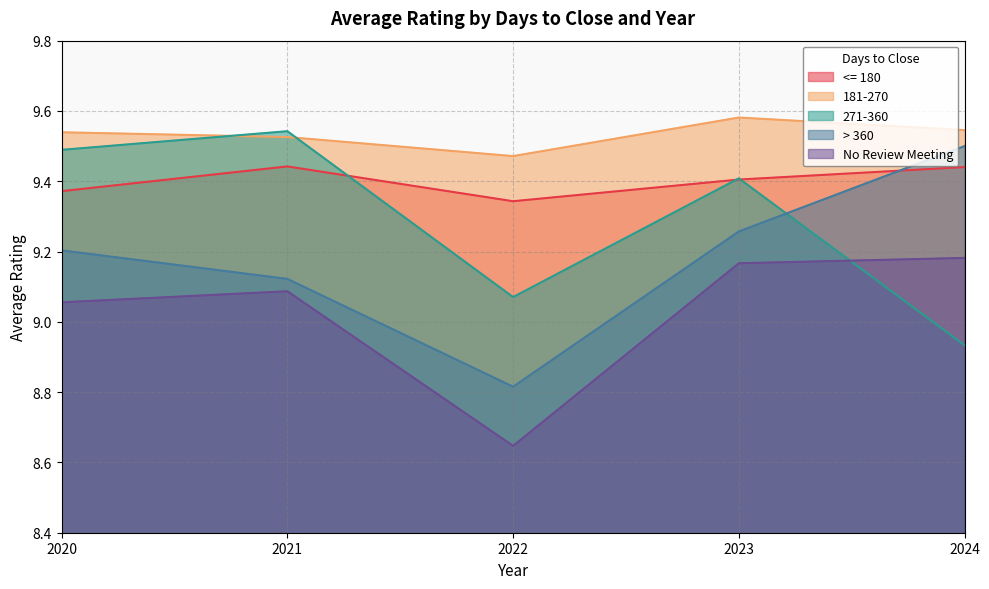

What is the maximum value shown in the chart?

9.6